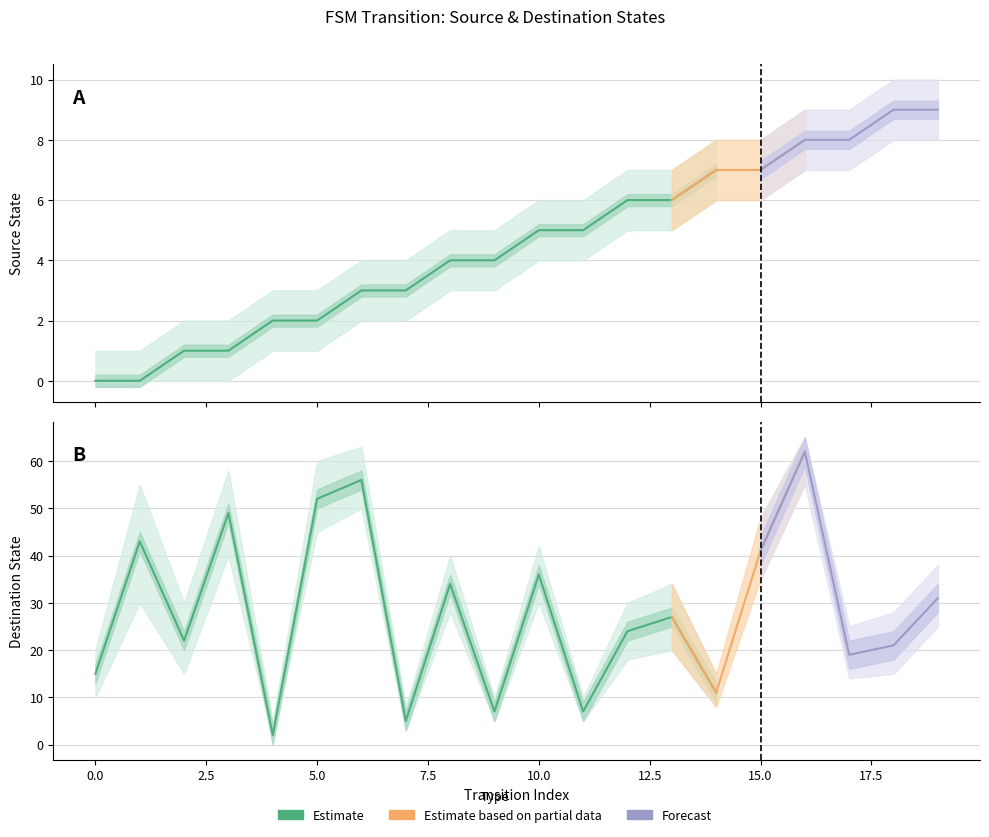

The value of destination_state at 3 is 72. True or false?

False